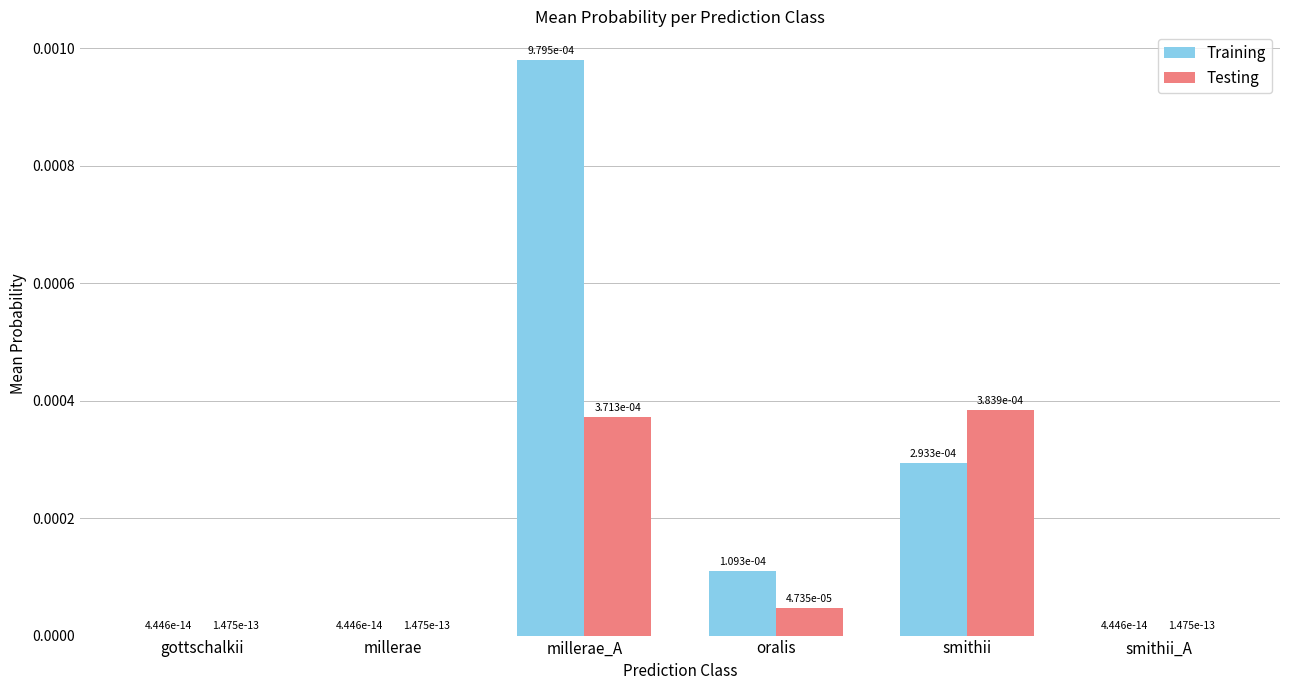

Which series changed the most between millerae_A and smithii?

Training